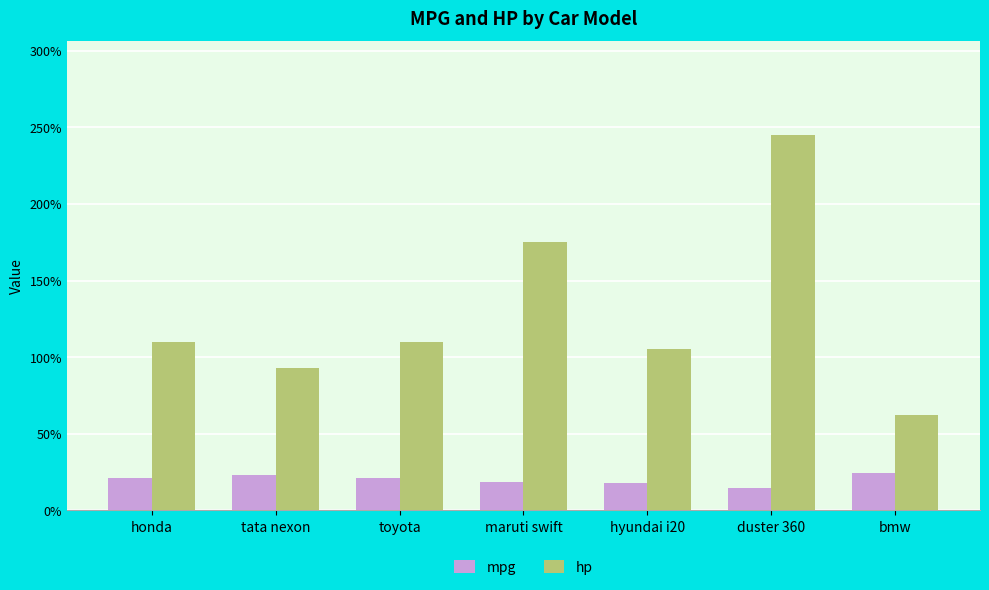

Which series has the widest spread of values?

hp